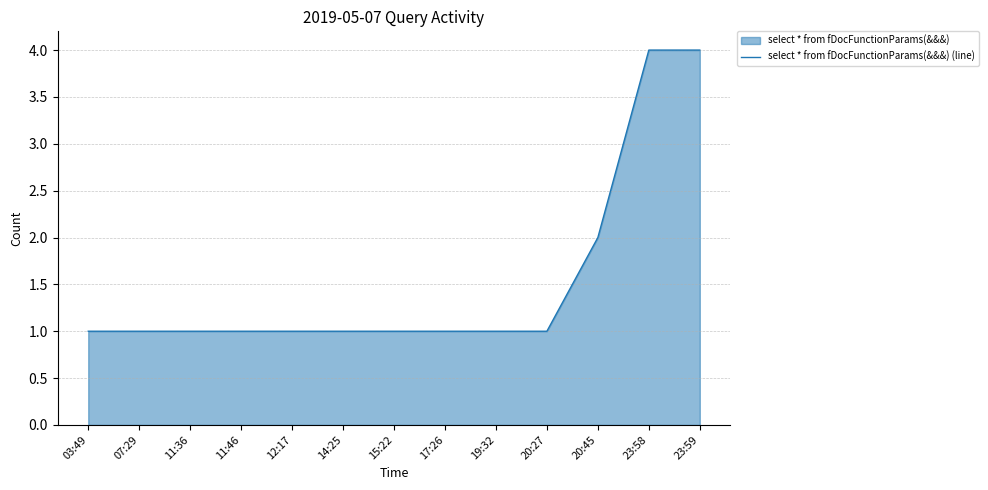

What position from the left is 20:27?

10